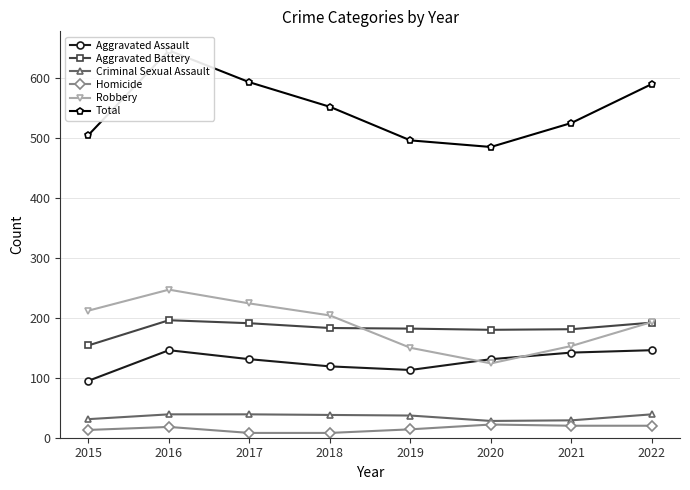

True or false: Robbery has more than 2 interior local peaks.

False